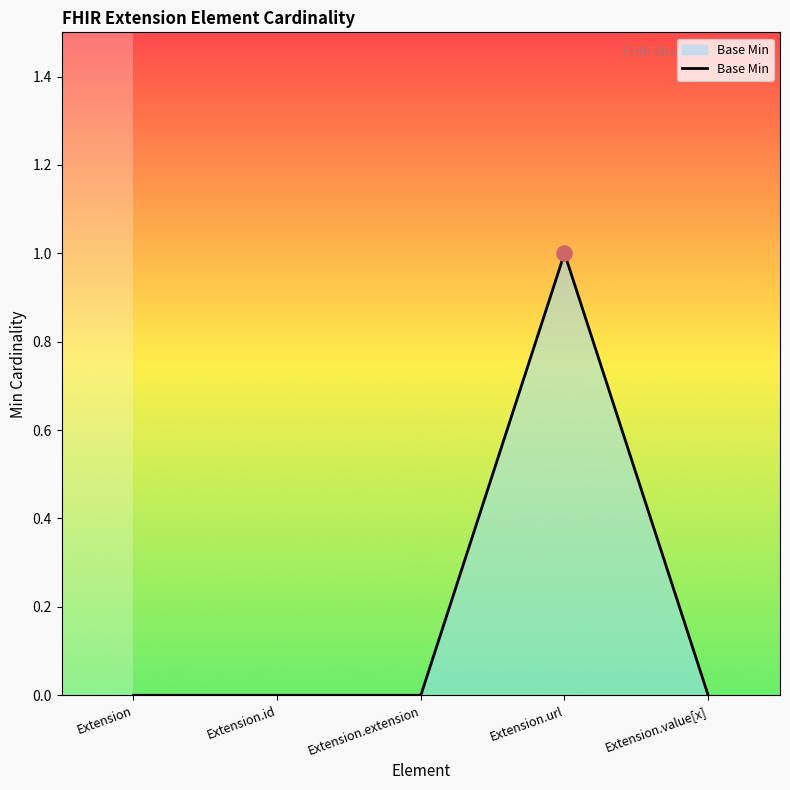

Which has a higher value, Extension.url or Extension?

Extension.url